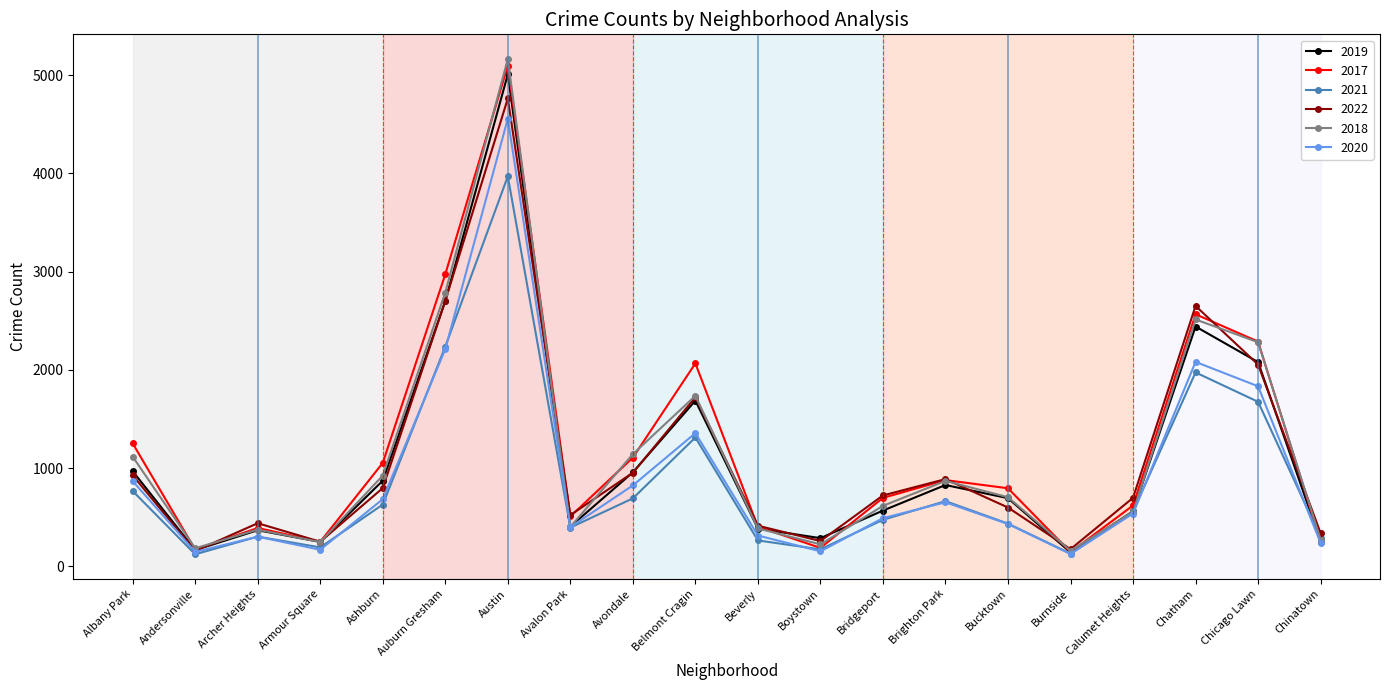

What is the maximum value shown in the chart?

5163